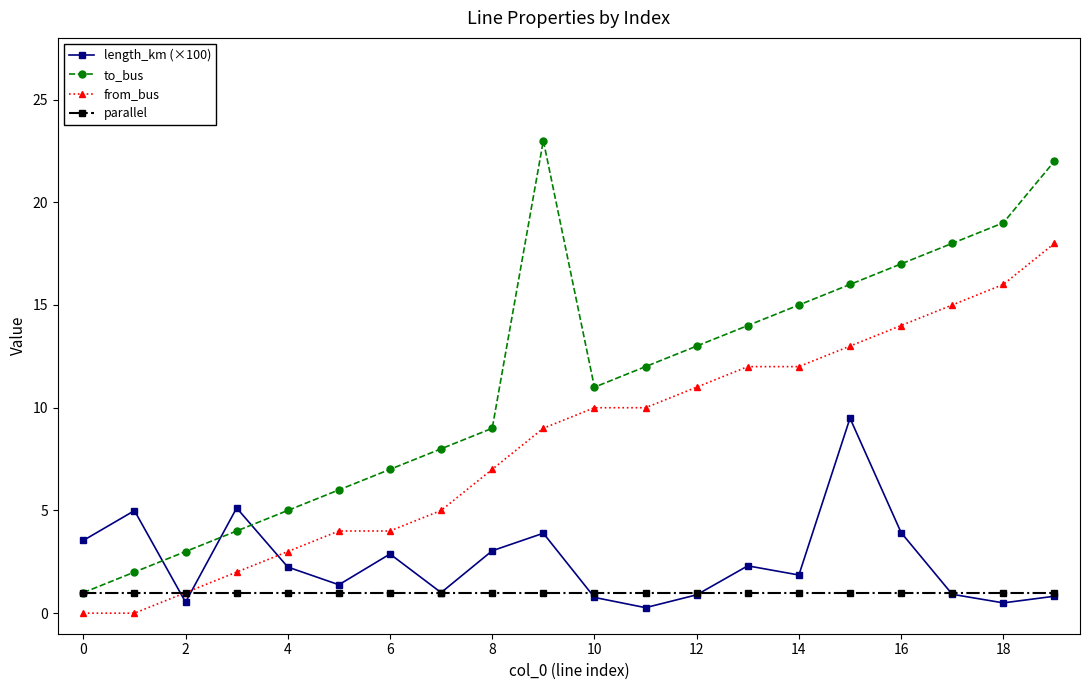

Which series has the largest range (max minus min)?

to_bus